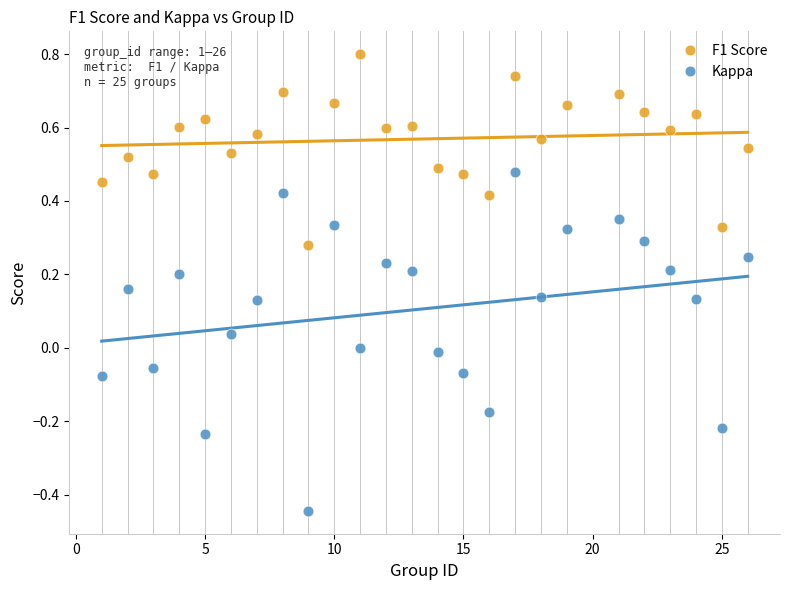

What is the X range (max minus min) for the scatter plot?

25.0